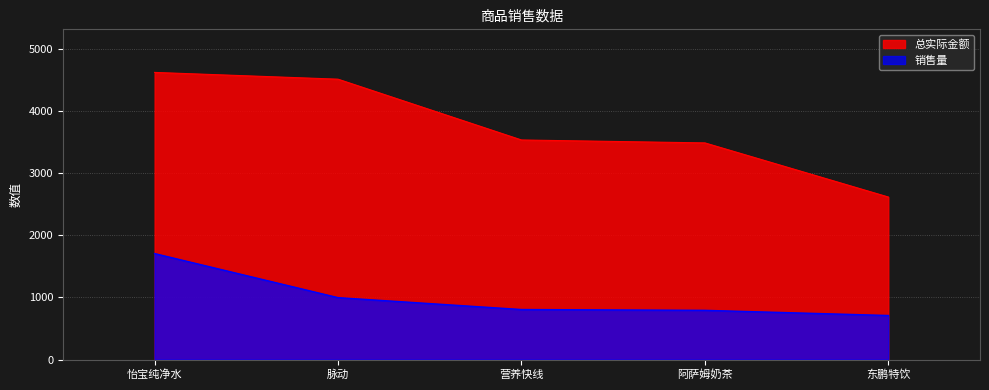

What is the value of the 销售量 point at the 2nd from the left?

996.0